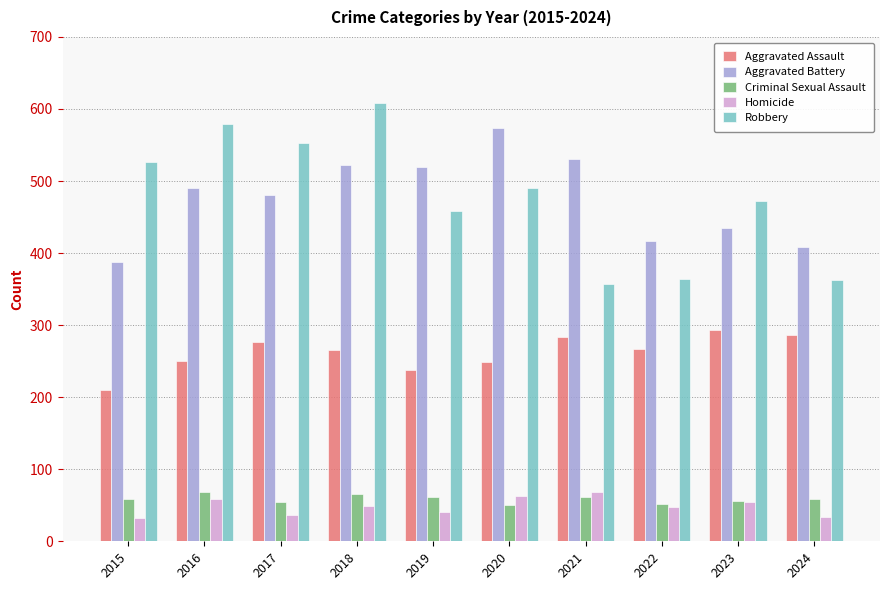

What is the total value across all series at 2019?

1318